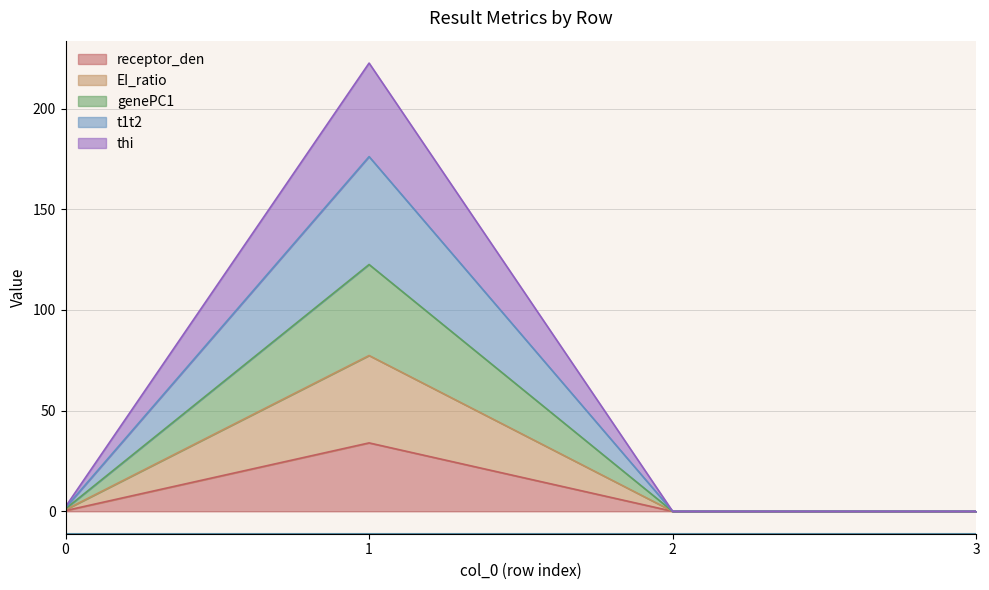

What is the total value across all series at 1?

222.6